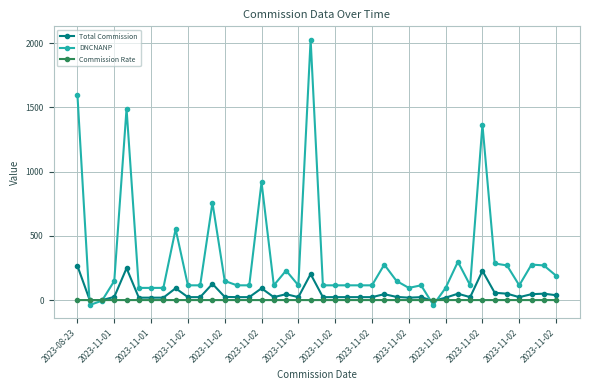

Is this an area chart (filled region under the line)?

No